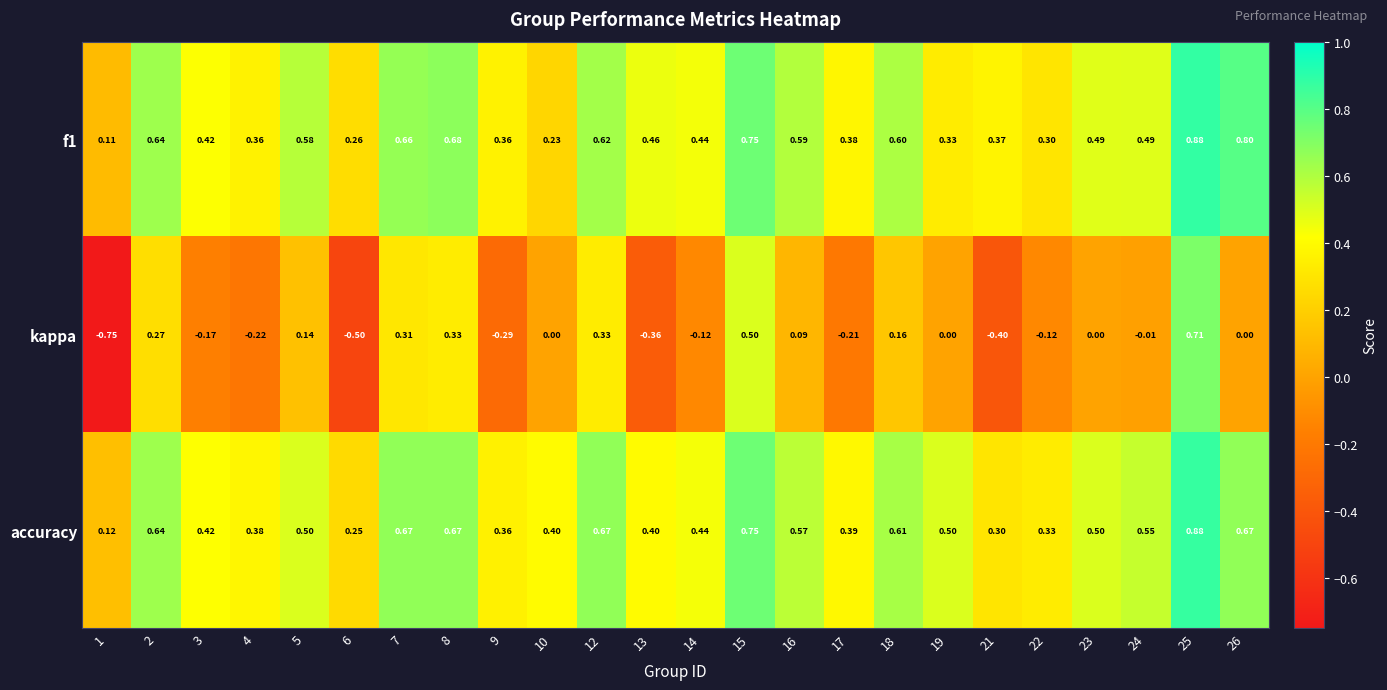

Which series has the largest range (max minus min)?

kappa